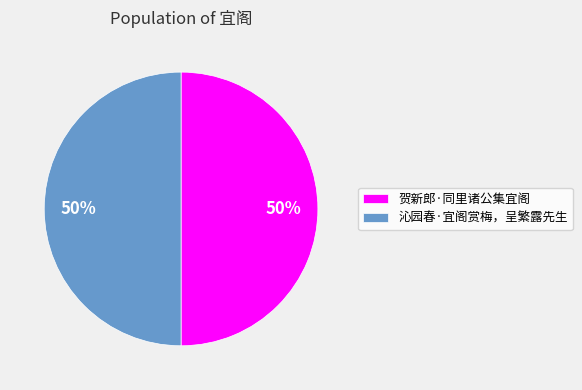

To the nearest percent, what is the average slice percentage?

50%